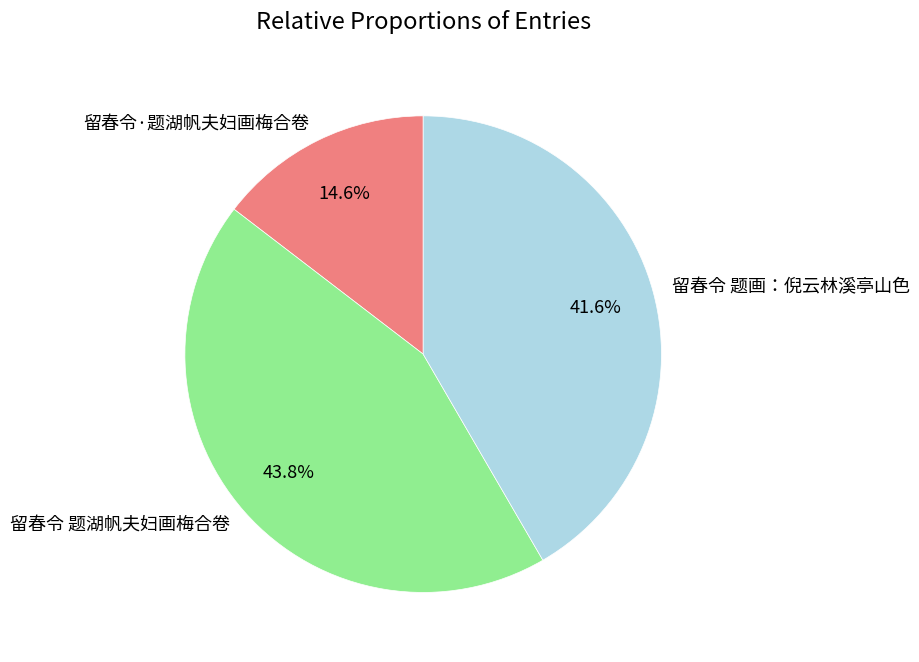

How much of the chart is everything except 留春令·题湖帆夫妇画梅合卷?

85.4%